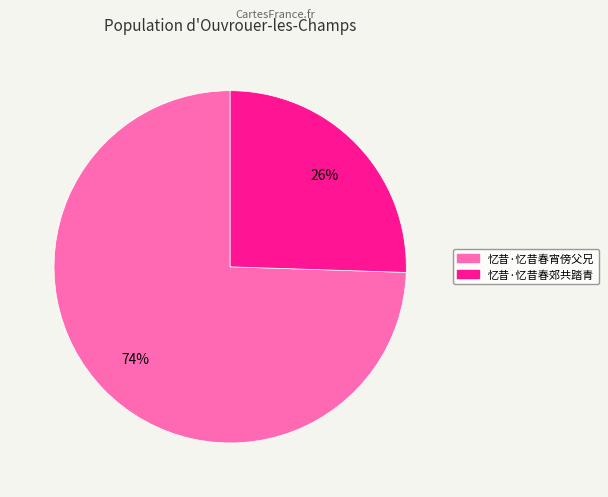

Which has a higher value, 忆昔·忆昔春宵傍父兄 or 忆昔·忆昔春郊共踏青?

忆昔·忆昔春宵傍父兄